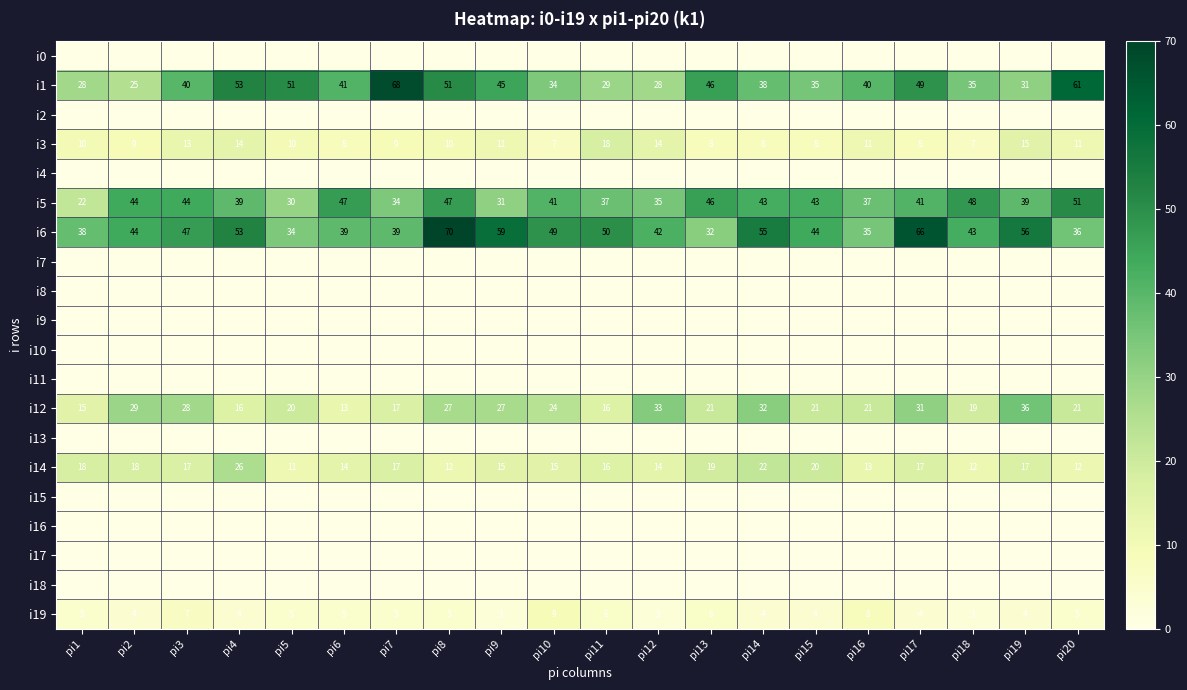

Which category has the highest value across all series?

pi8